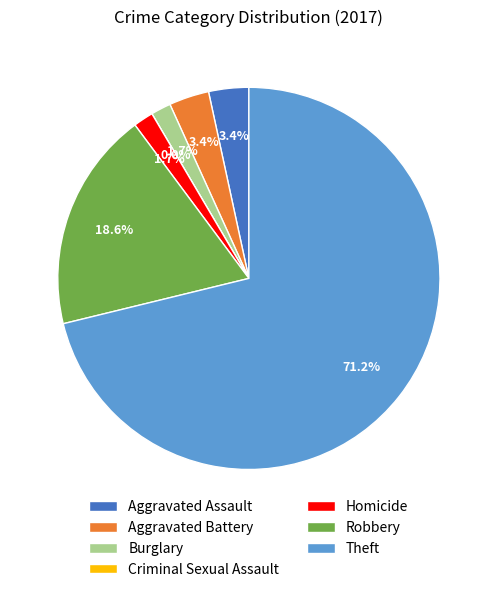

What is the total percentage of Burglary and Theft?

72.9%